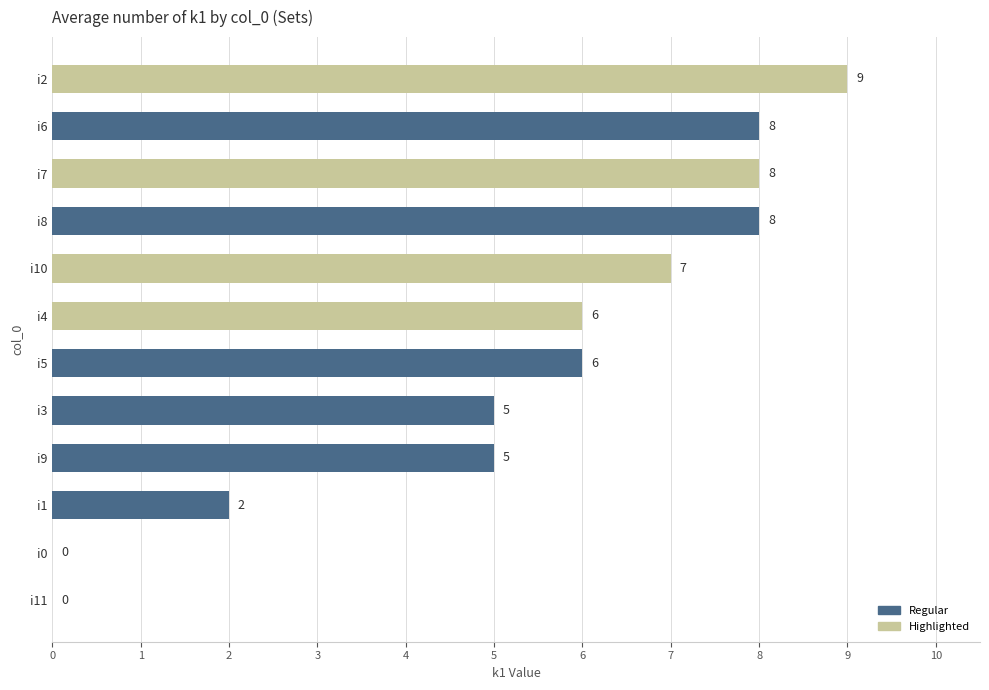

True or false: the data shows 6 at i2.

False